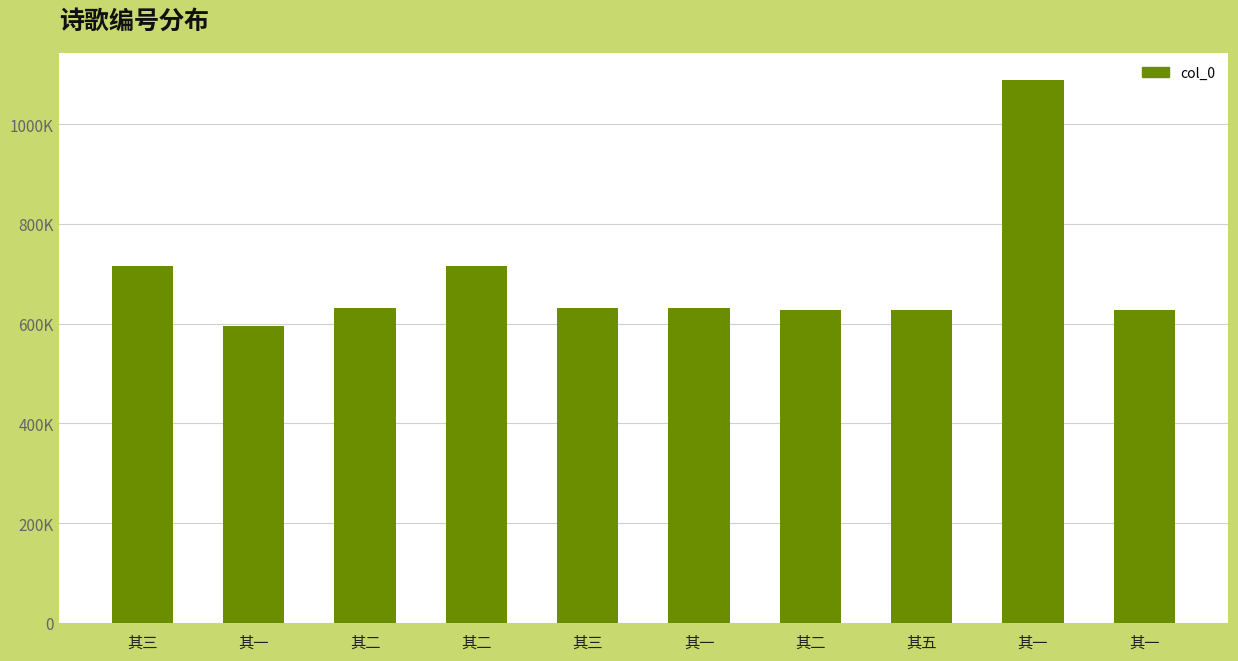

Does the chart contain any negative values?

No